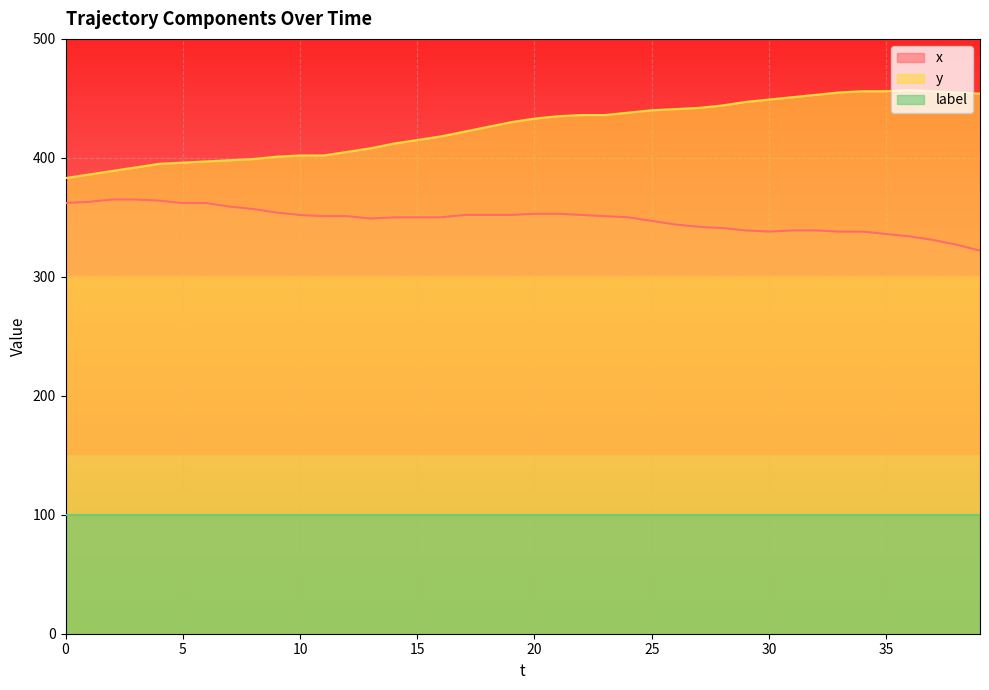

The x series shows 226 at 15. True or false?

False